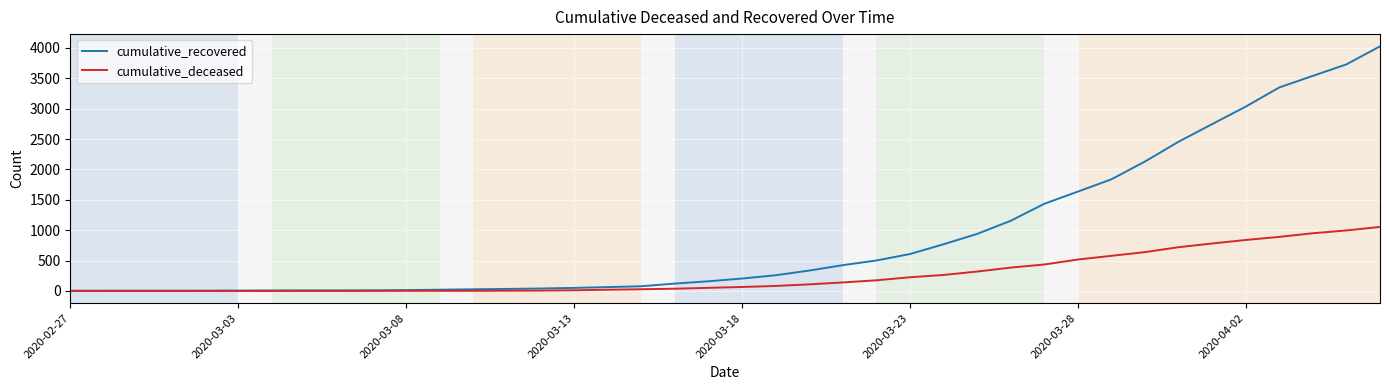

Which series has the largest total across all categories?

cumulative_recovered